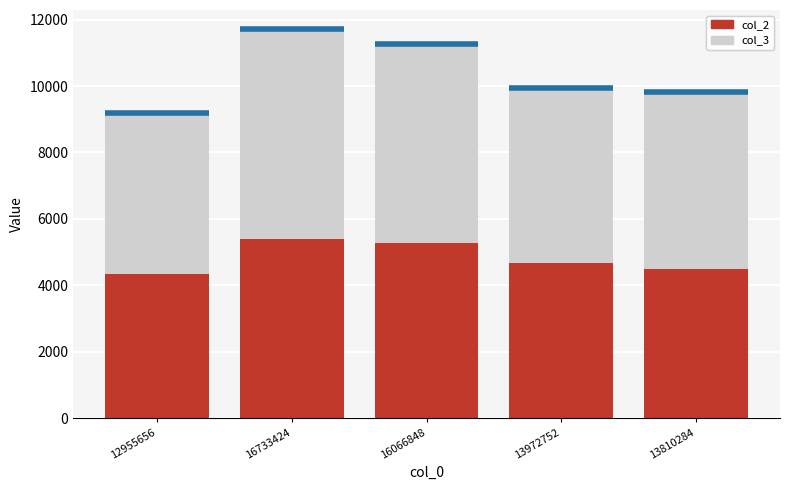

Which series has the widest spread of values?

col_3